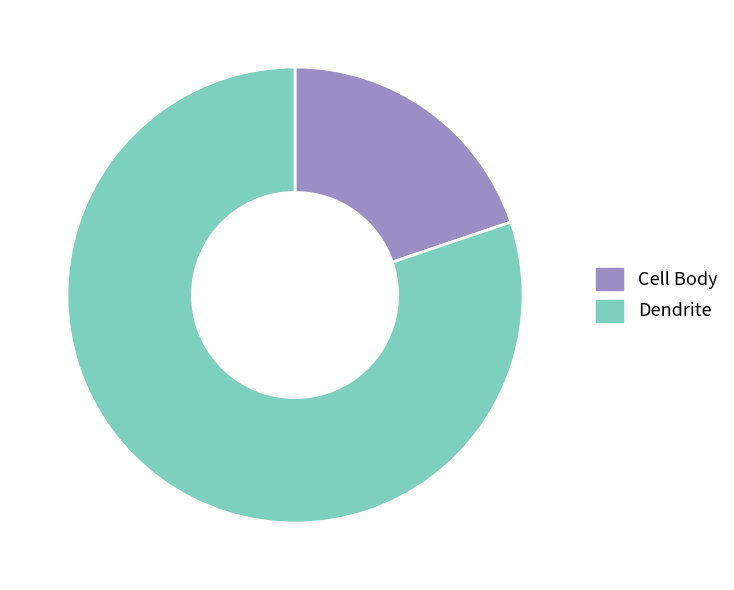

What is the majority slice?

Dendrite